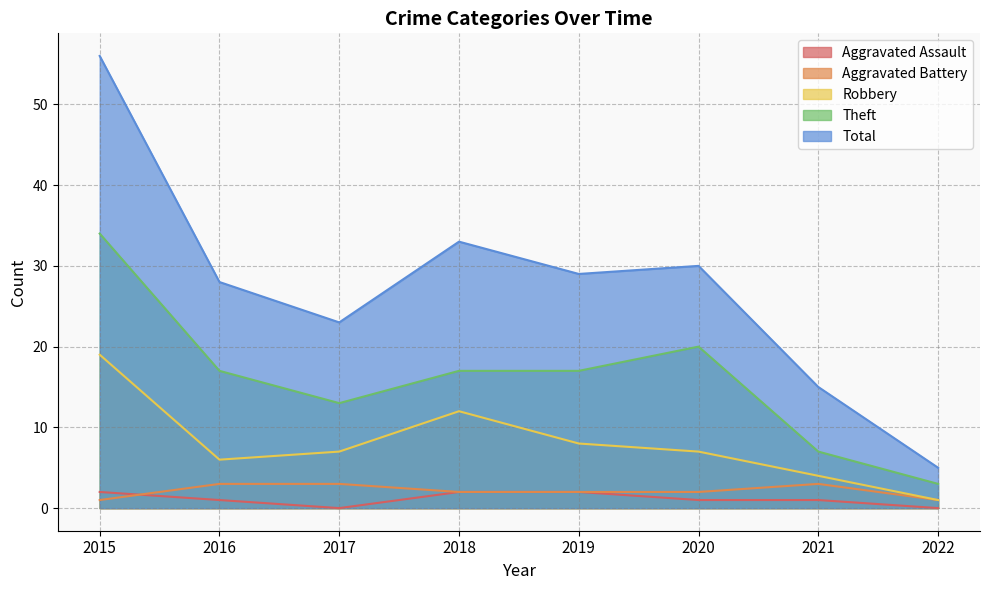

Which category has the highest value in the Robbery series?

2015